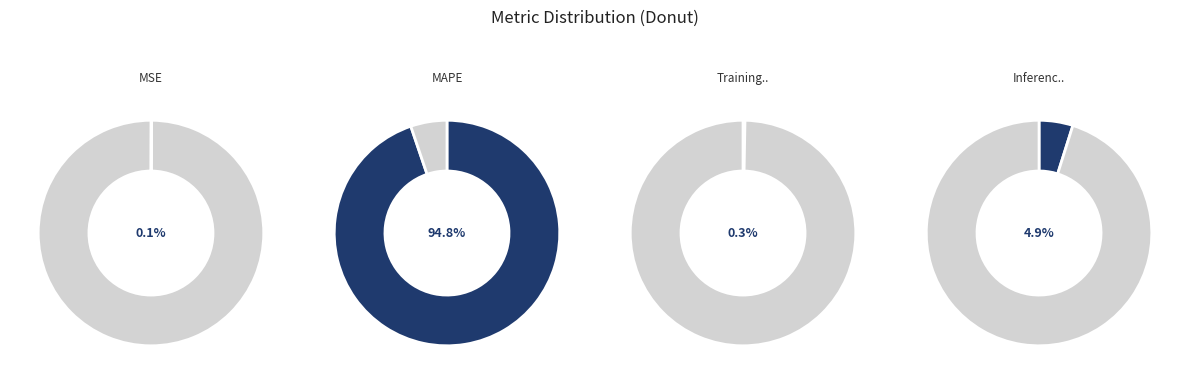

The Training Time slice represents 5% of the pie. True or false?

False